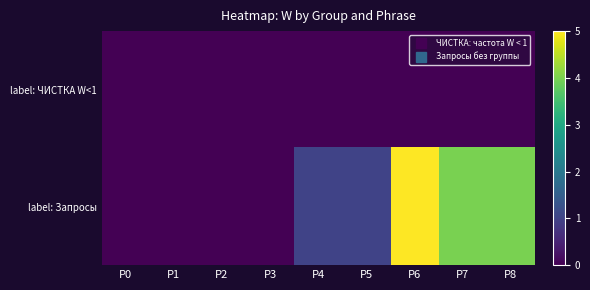

Rank the series by their average value, from lowest to highest.

label: ЧИСТКА W<1, label: Запросы